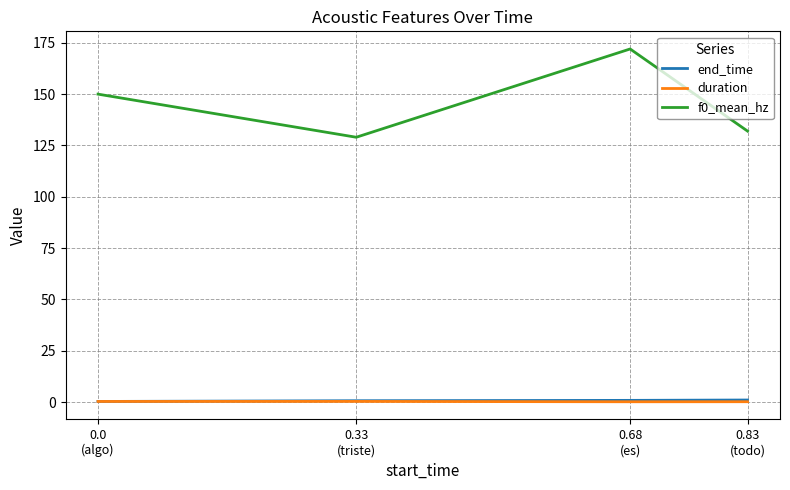

In duration, how many points are higher than both neighbors (excluding endpoints)?

1